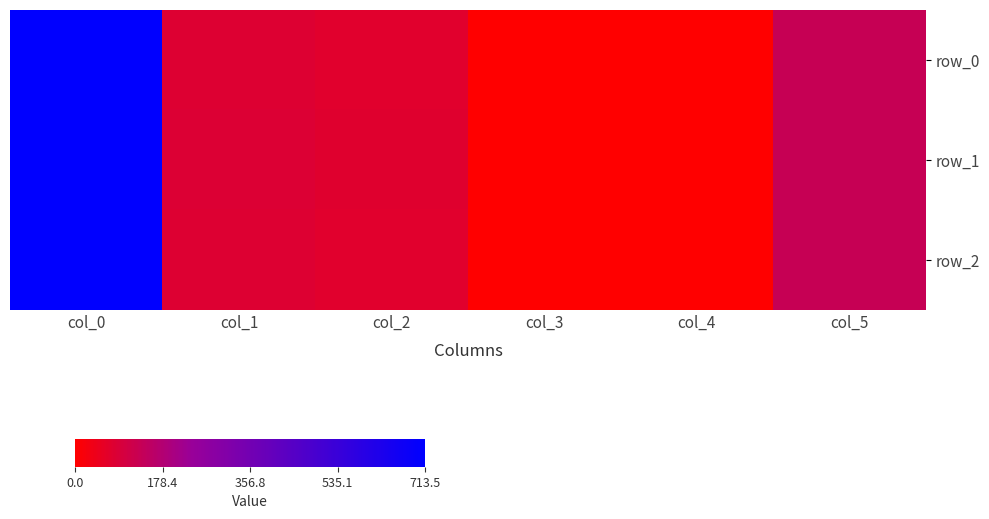

At how many categories does at least one series exceed 585?

1